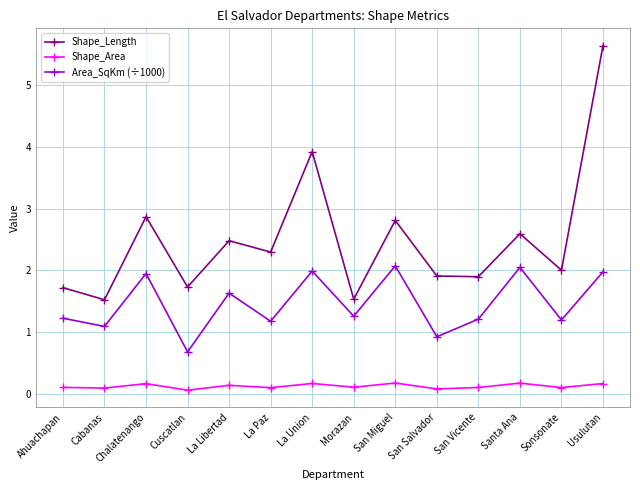

Is it true that Shape_Length equals 2.9 at San Salvador?

False